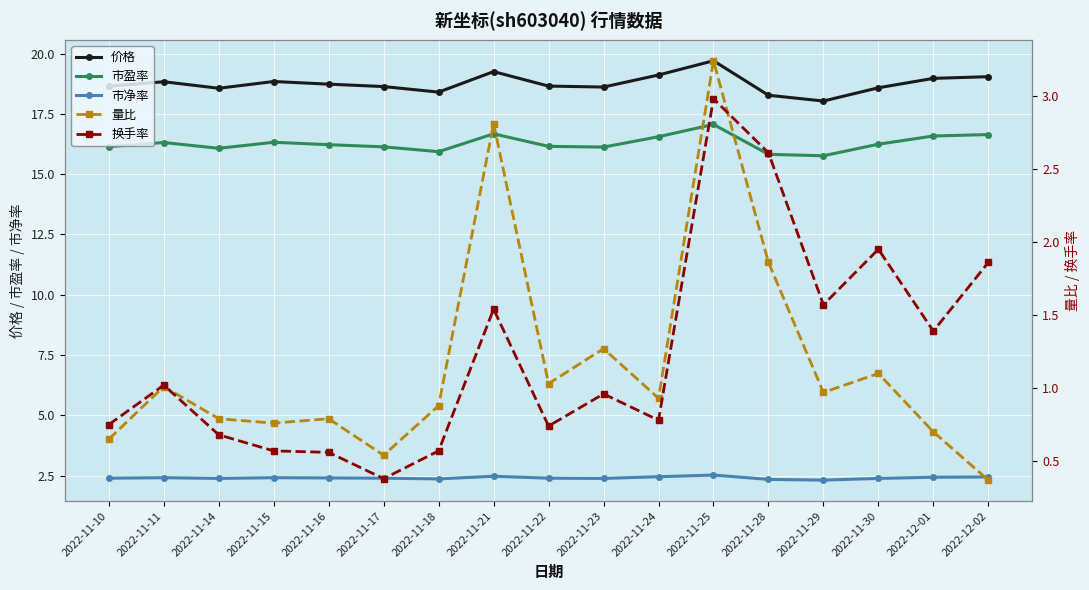

At which category does 量比 reach its first local peak?

2022-11-11